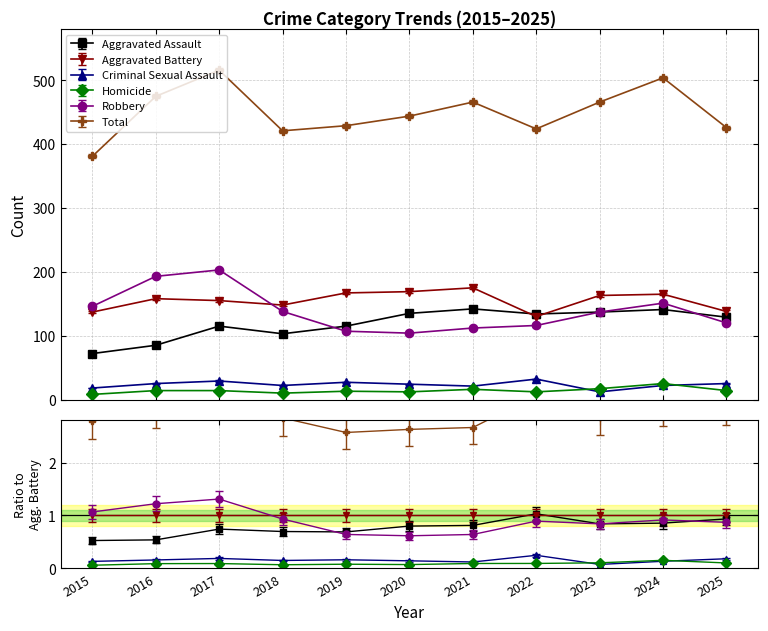

What is the sum of the Aggravated Assault values at 2024 and 2016?

226